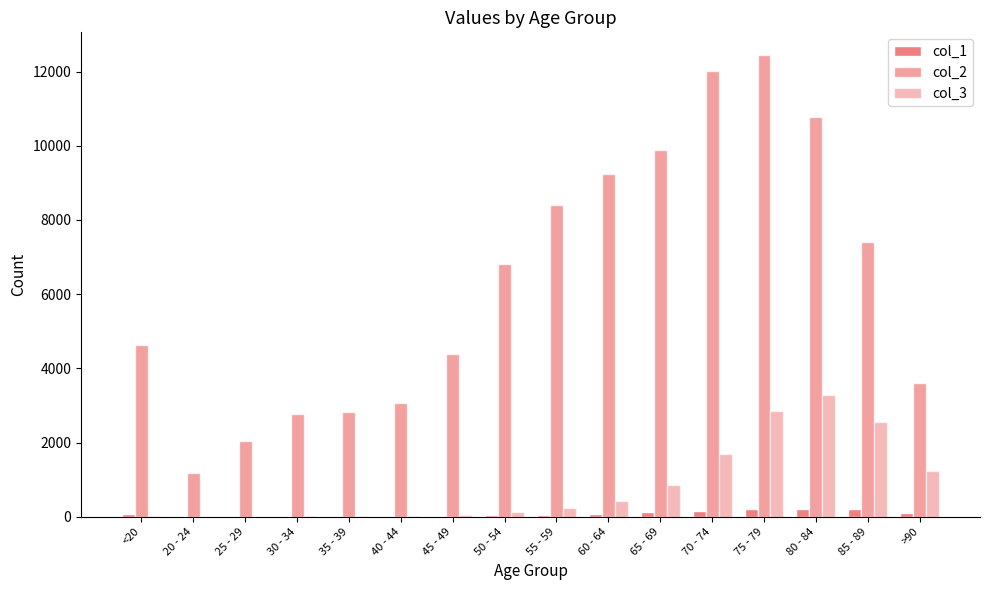

The value of col_2 at 60 - 64 is 5636. True or false?

False